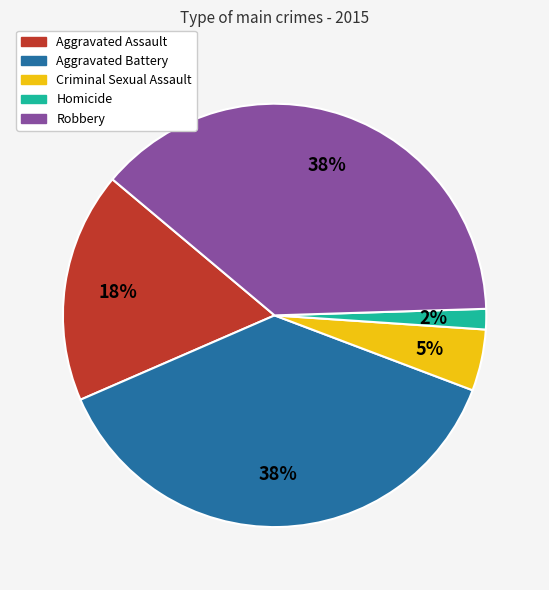

To the nearest percent, what is the combined percentage of Criminal Sexual Assault and Robbery?

43%